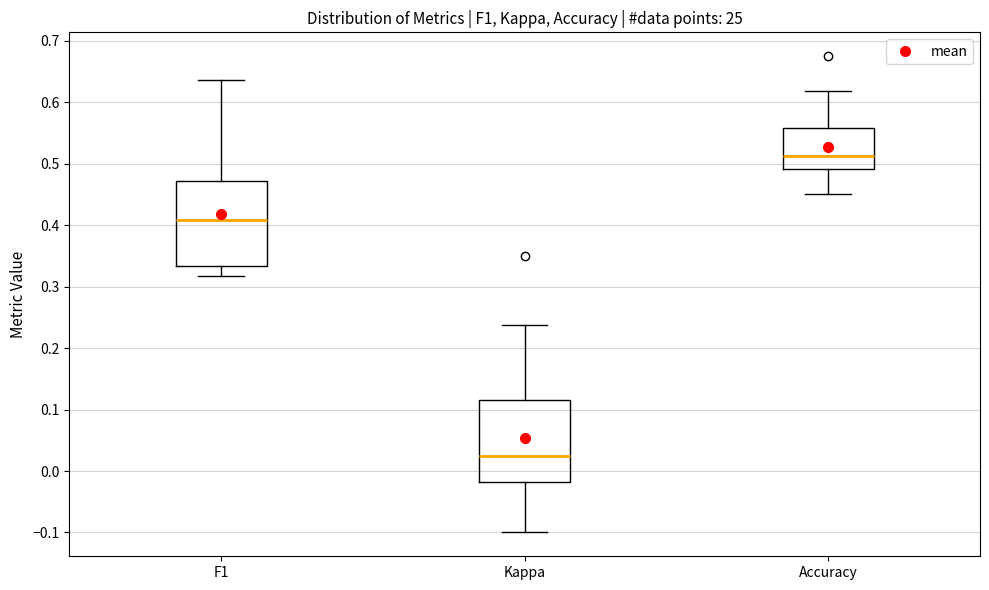

Where does the median line of the box for F1 sit on the y-axis? The values are not printed on the chart, so give them approximately, as read against the axis.

0.41